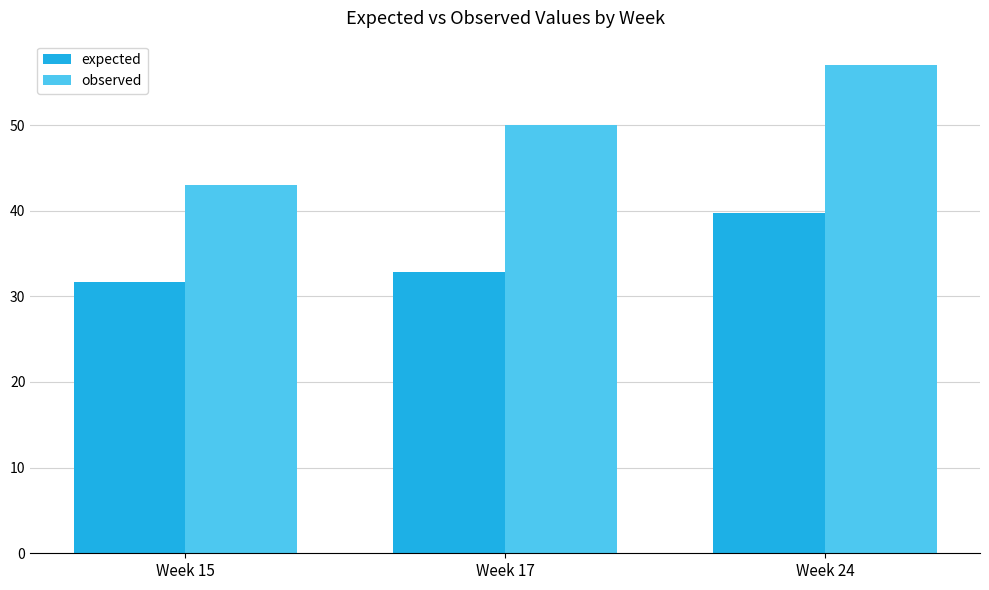

Is the value of expected at Week 15 greater than the value of observed at Week 24?

No